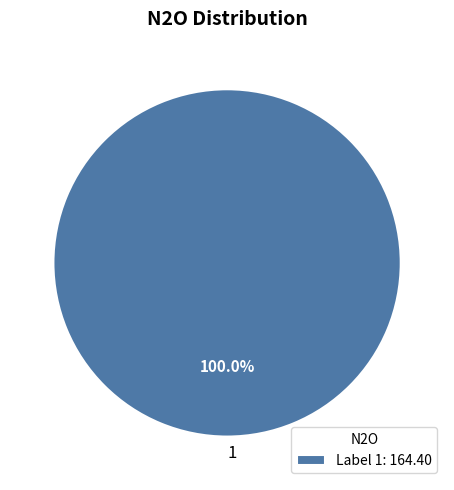

Is 1 the majority of the pie?

Yes